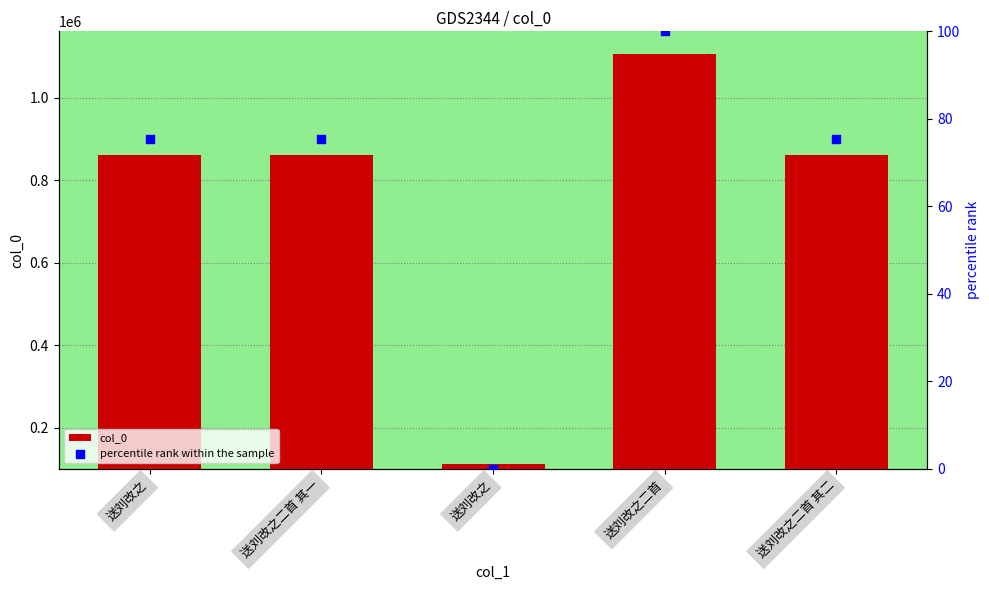

At which category is the sum across all series the highest?

送刘改之二首